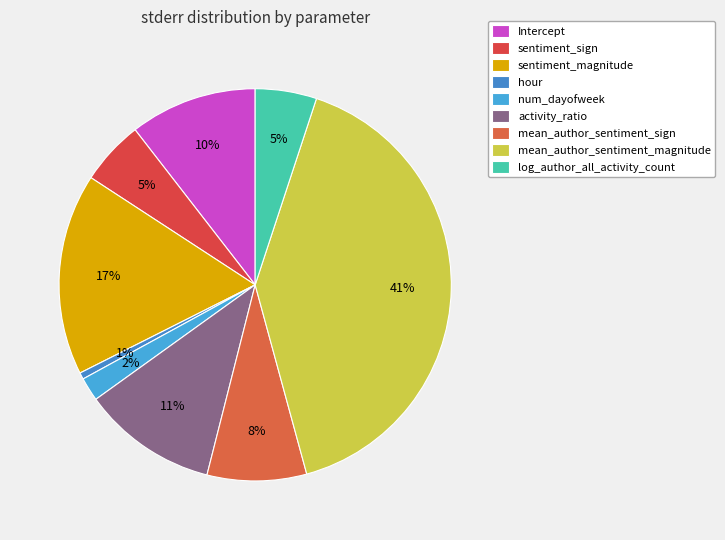

How many slices are in this pie chart?

9